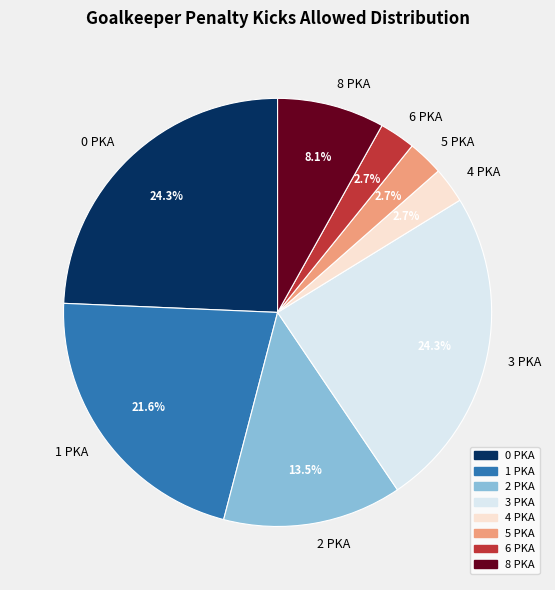

Do 6 PKA and 8 PKA together represent more than half of the pie?

No